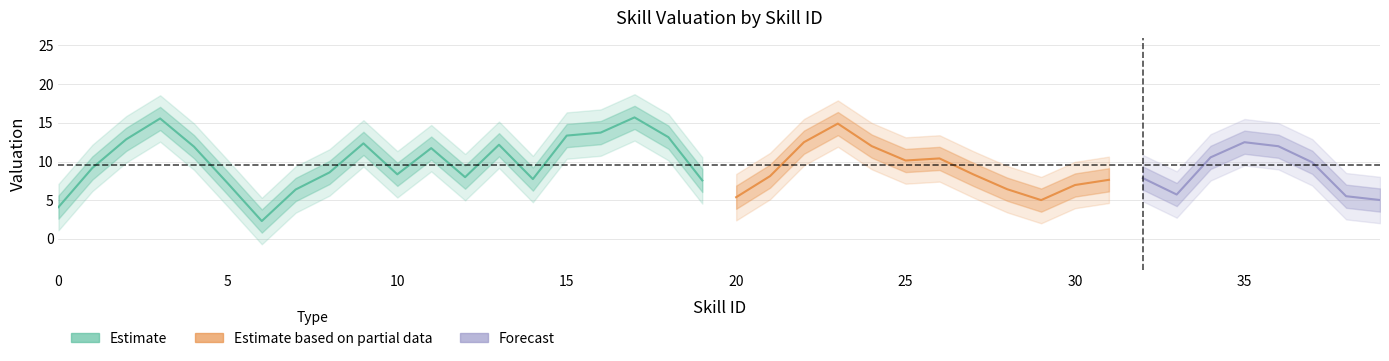

At which label does the data first exceed 9?

2